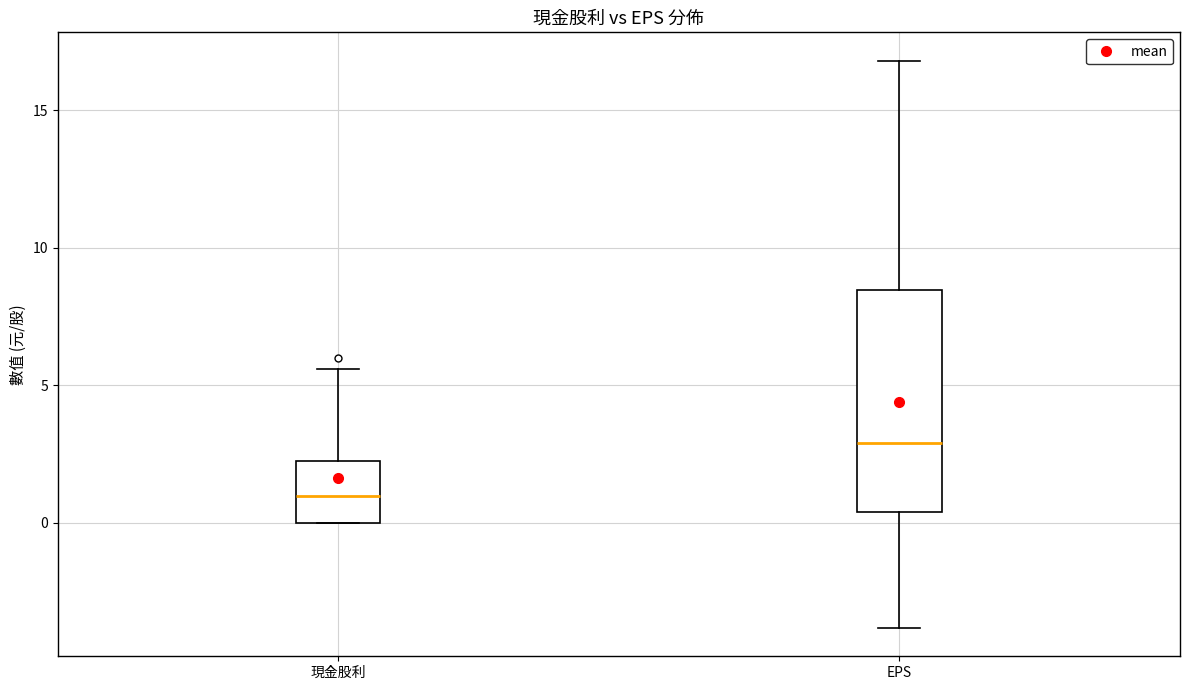

Reading left to right, transcribe this box plot: for each box, give where its median line is, the range the box spans, and where its two whiskers end, as read against the y-axis. The values are not printed on the chart, so give them approximately, as read against the axis.

現金股利: median 1.0, box 0.0 to 2.5, whiskers 0.0 to 5.5
EPS: median 3.0, box 0.5 to 8.5, whiskers -4.0 to 17.0